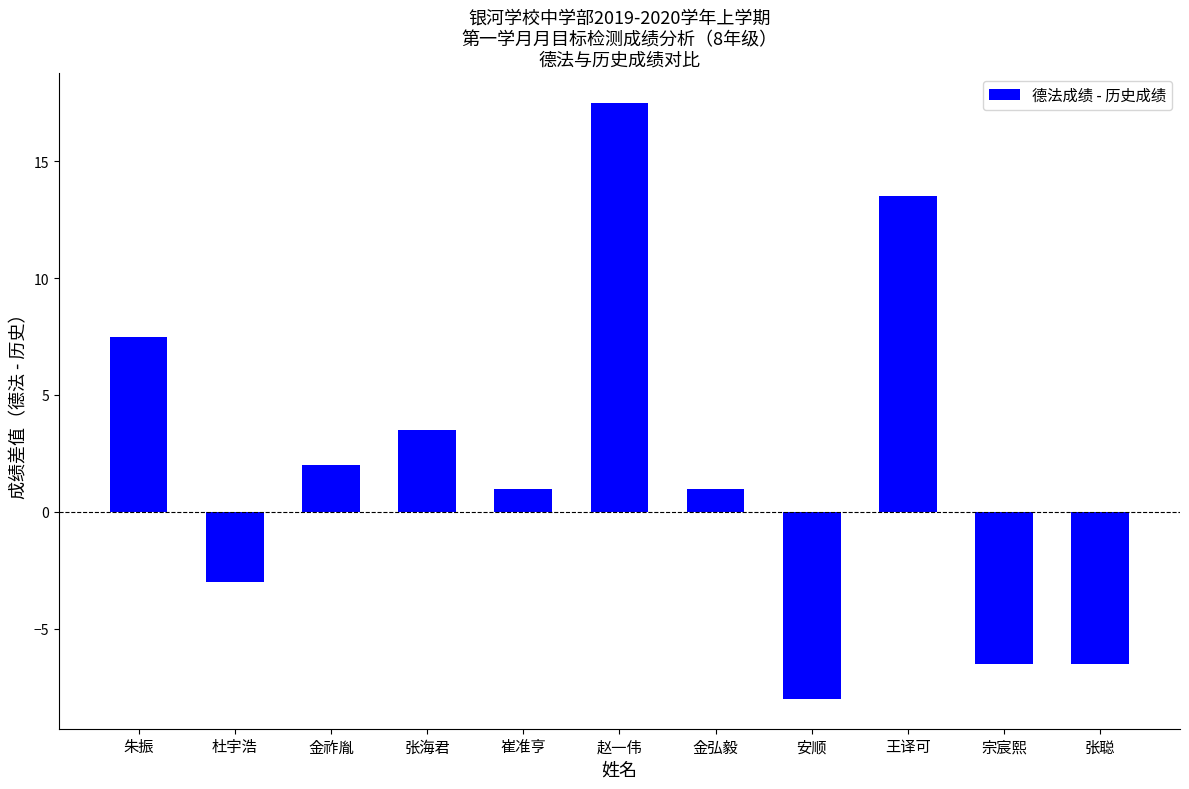

What is the maximum value shown in the chart?

17.5